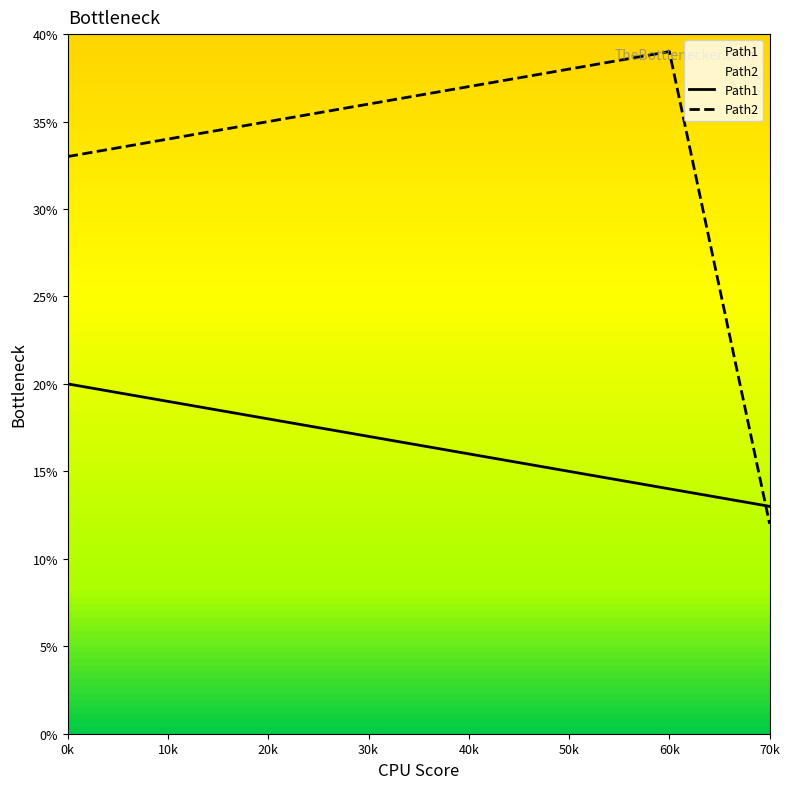

How many times do Path2 and Path1 cross each other?

1